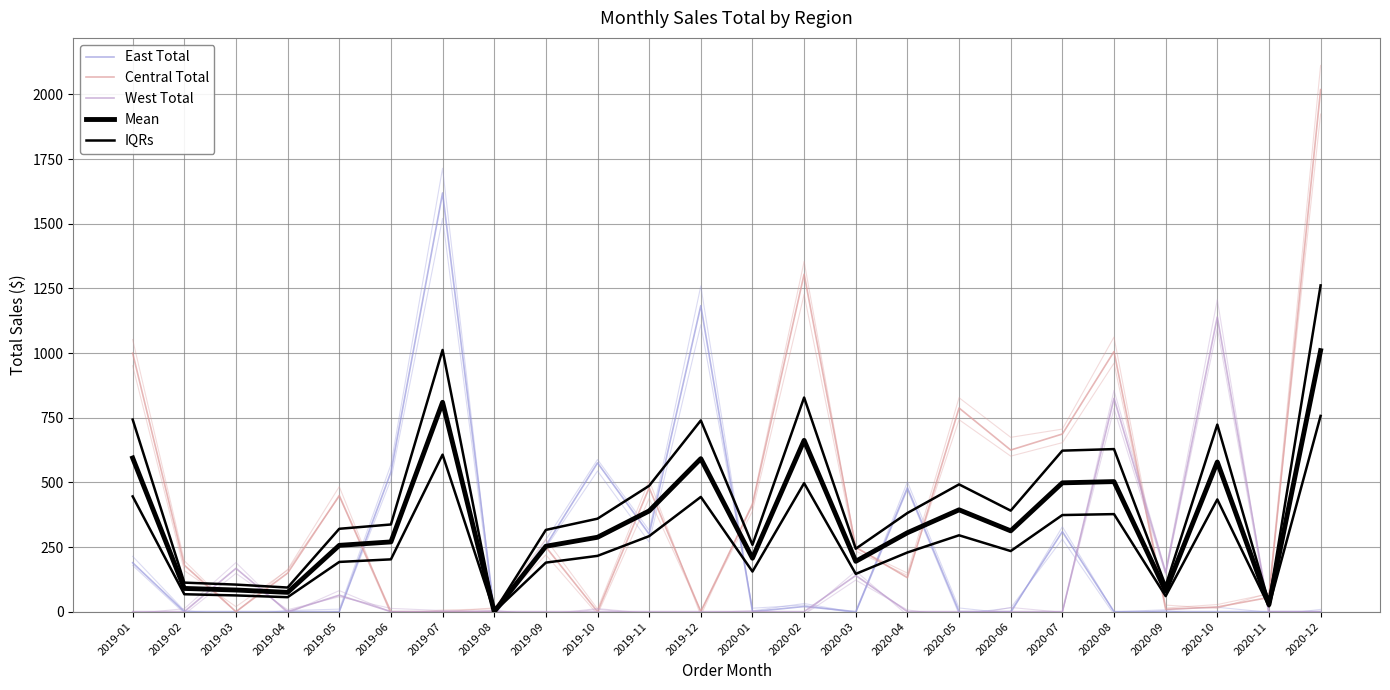

Reading left to right, list all the values displayed in this chart.

East Total: 189.1	0.0	0.0	0.0	0.0	539.4	1619.2	0.0	255.8	575.4	299.9	1183.3	0.0	20.0	0.0	479.0	0.0	0.0	309.4	0.0	0.0	0.0	0.0	0.0
Central Total: 999.5	179.6	0.0	149.2	449.1	0.0	0.0	0.0	250.0	0.0	479.0	0.0	413.5	1305.0	249.5	131.3	787.6	625.0	687.0	1005.9	9.0	18.1	54.9	2018.8
West Total: 0.0	0.0	167.4	0.0	63.7	0.0	0.0	0.0	0.0	0.0	0.0	0.0	0.0	0.0	139.9	0.0	0.0	0.0	0.0	825.0	151.2	1139.4	0.0	0.0
Mean: 594.3	89.8	83.7	74.6	256.4	269.7	809.6	0.0	252.9	287.7	389.4	591.6	206.8	662.5	194.7	305.2	393.8	312.5	498.2	502.9	80.1	578.7	27.4	1009.4
IQRs: 742.8	112.3	104.7	93.3	320.5	337.1	1012.0	0.0	316.1	359.6	486.8	739.5	258.5	828.1	243.4	381.5	492.2	390.6	622.7	628.7	100.2	723.4	34.3	1261.7